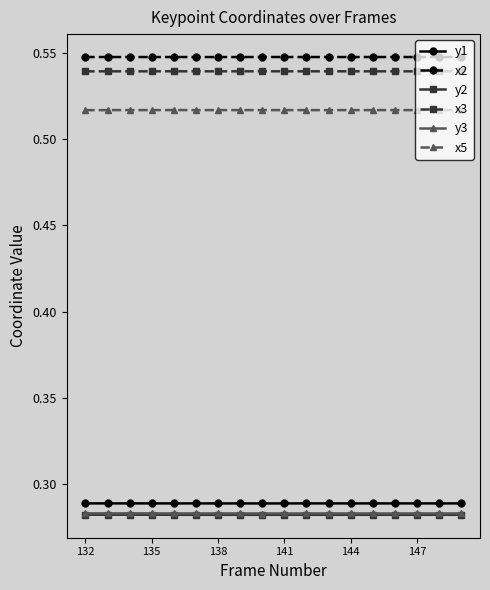

At how many categories does at least one series exceed 0?

18